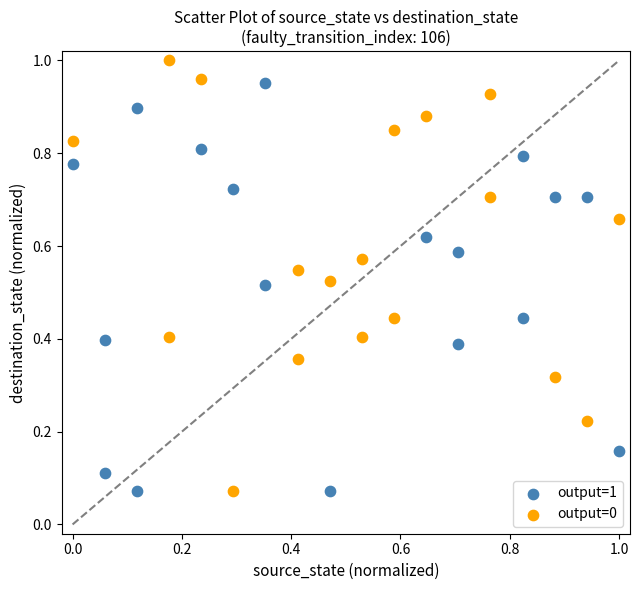

Which series has the largest Y range (max minus min)?

output=0